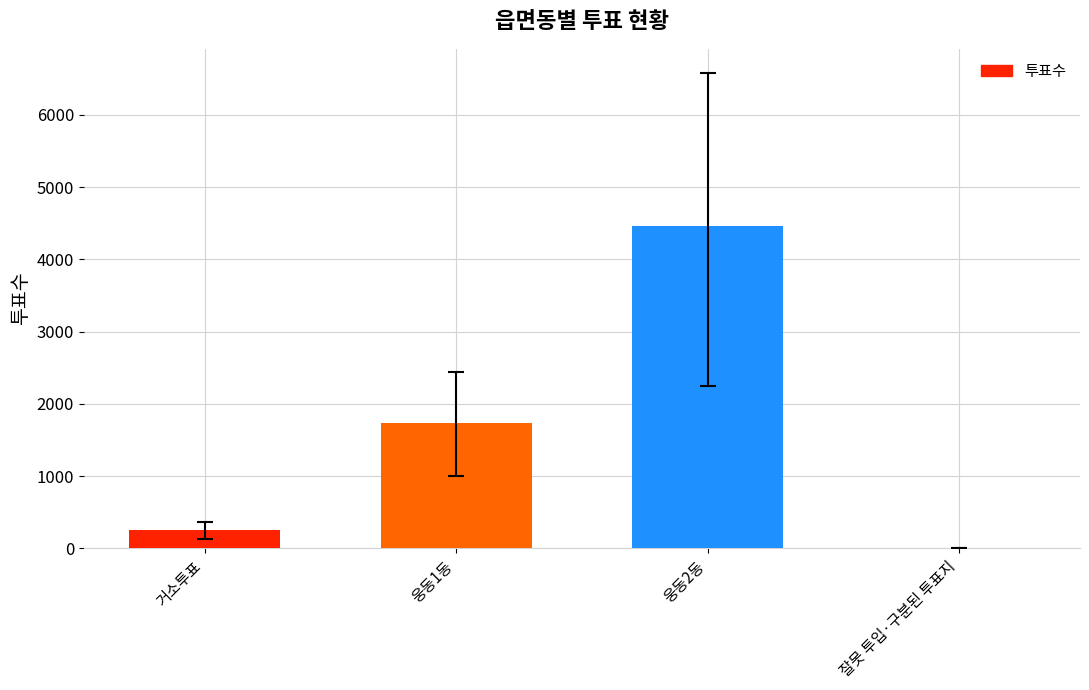

What is the greatest value displayed?

4458